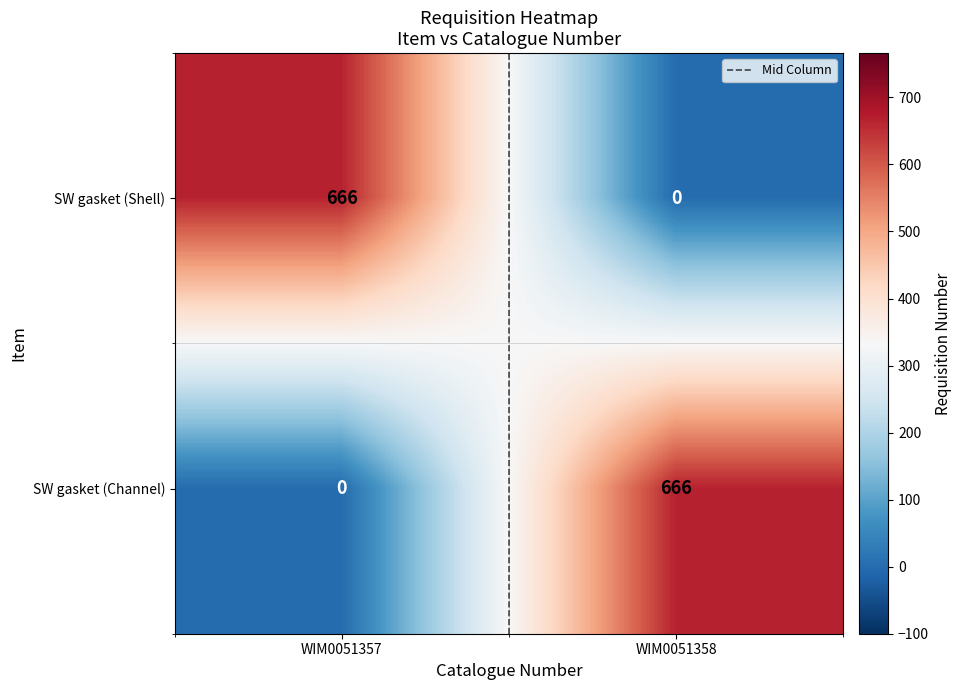

Is it true that SW gasket (Channel) equals 955 at WIM0051358?

False